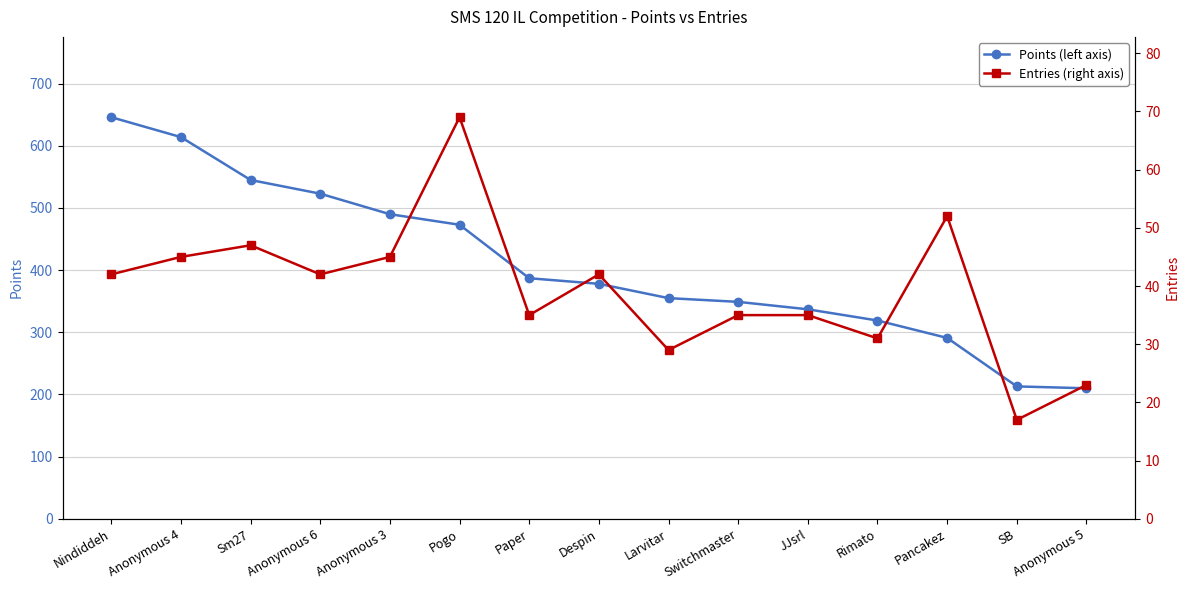

Is the value of Entries (right axis) at JJsrl greater than the value of Points (left axis) at Anonymous 6?

No